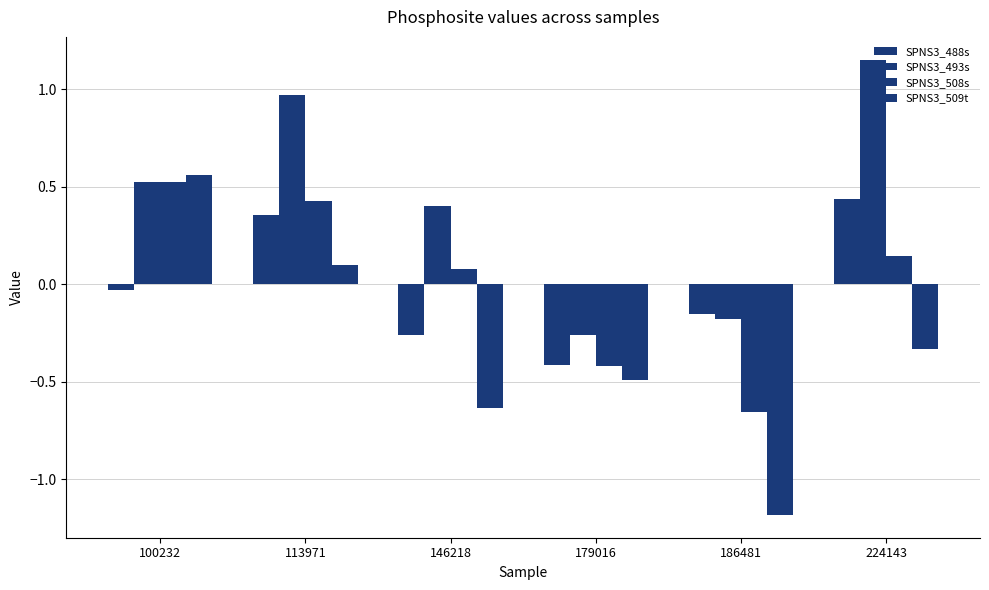

Count the number of data series in this chart.

4